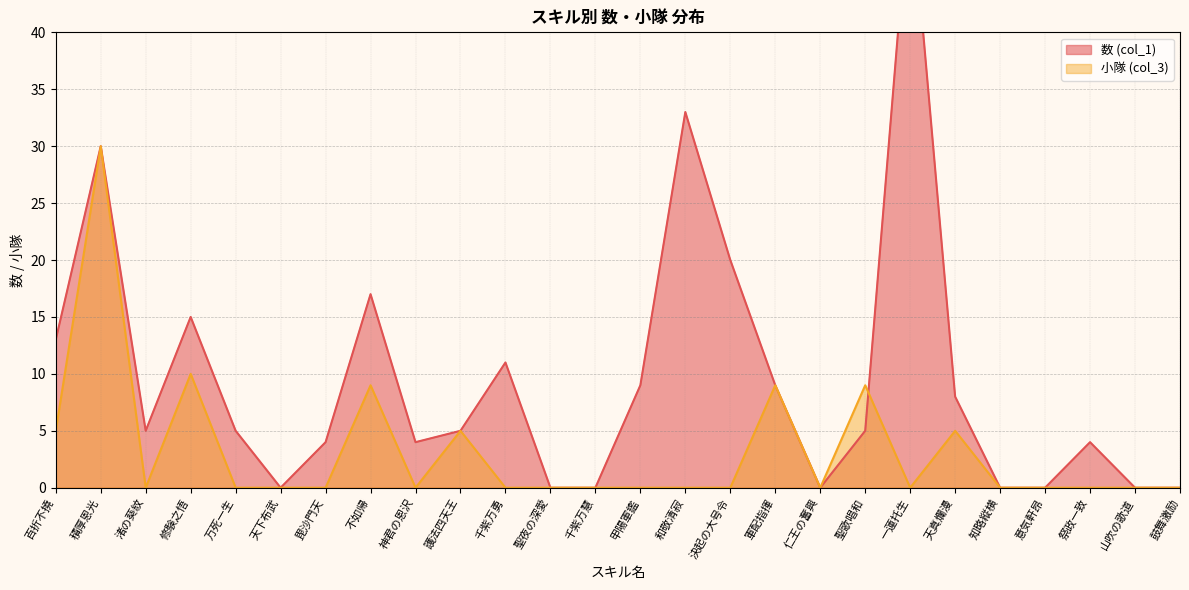

What is the difference between the maximum and minimum values in the 数 (col_1) series?

53